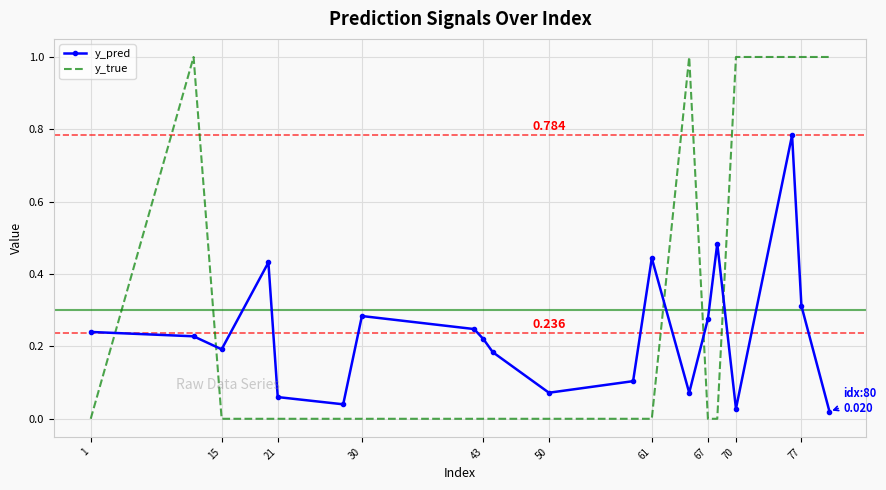

Which series has the widest spread of values?

y_true